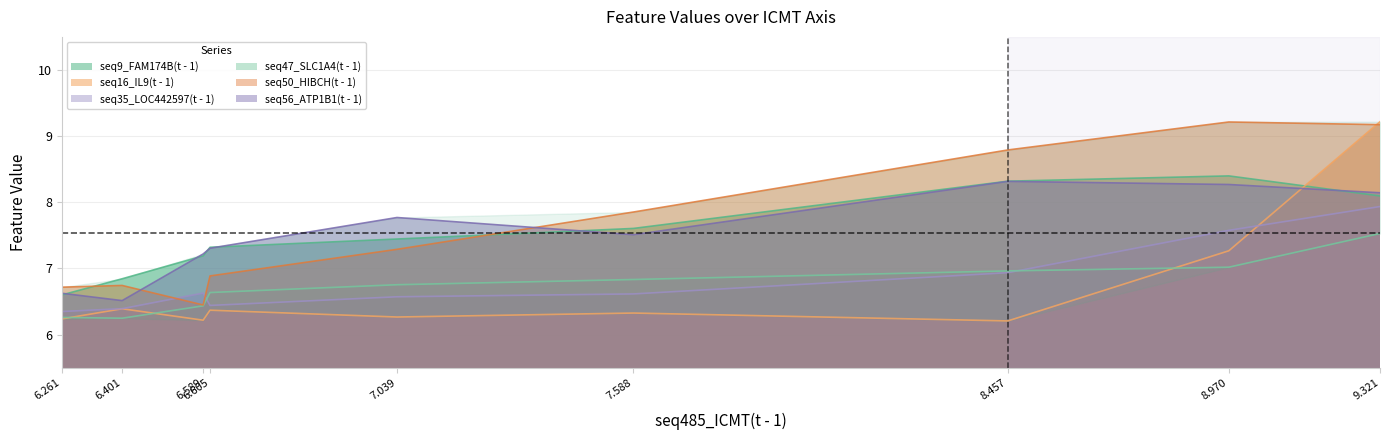

True or false: seq47_SLC1A4(t - 1) has more than 2 points higher than both neighbors.

False